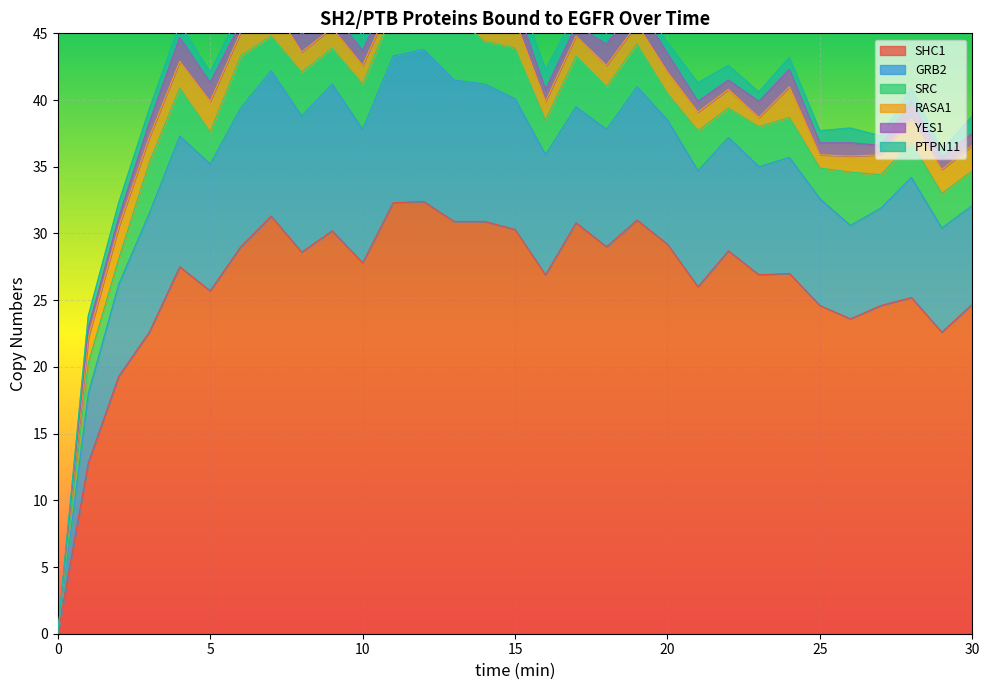

True or false: PTPN11 and SRC intersect in this chart.

False